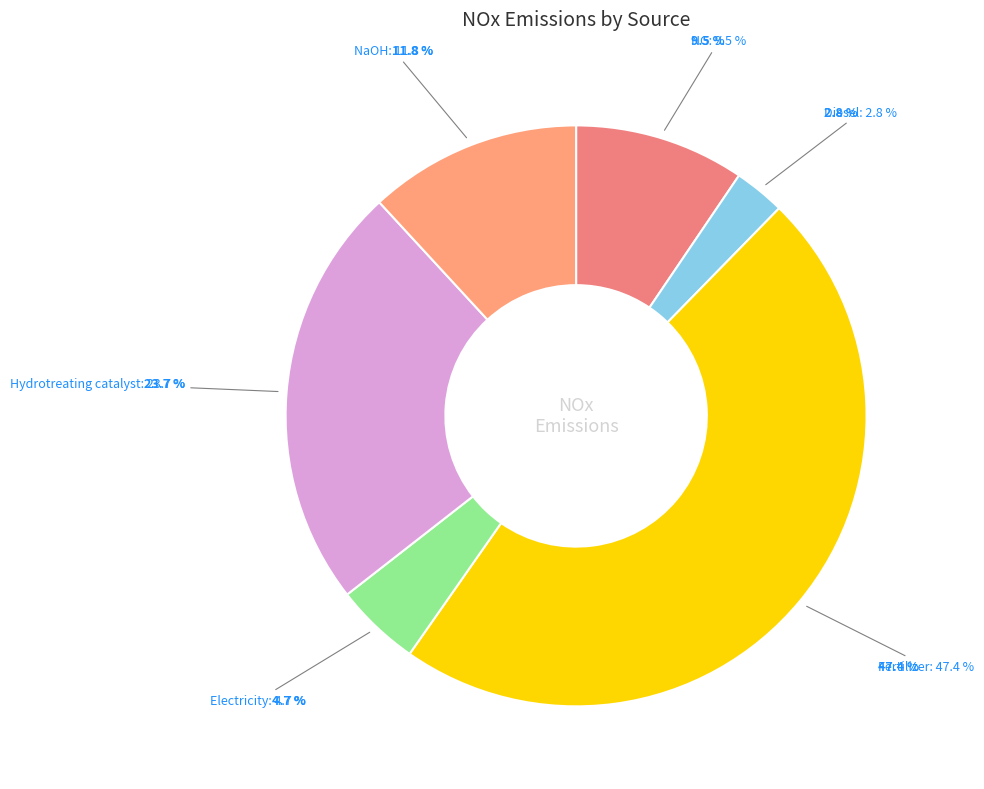

Is it true that NaOH is 6% of the pie?

False